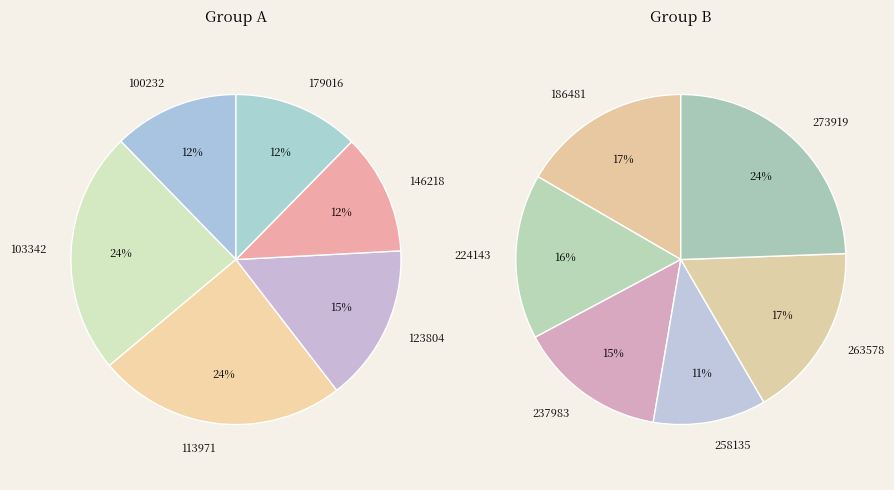

Which category has the biggest portion of the pie?

273919